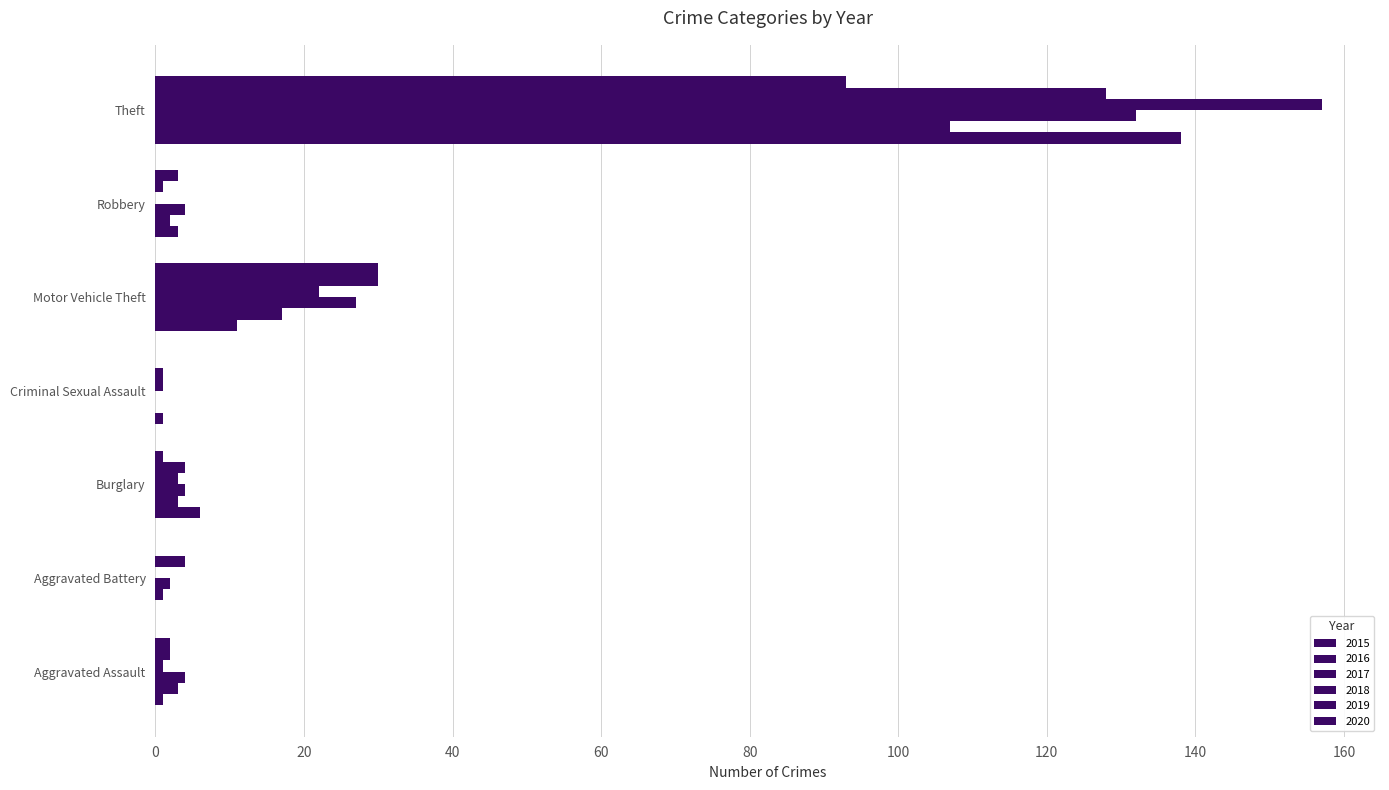

How many data points does each series have?

7